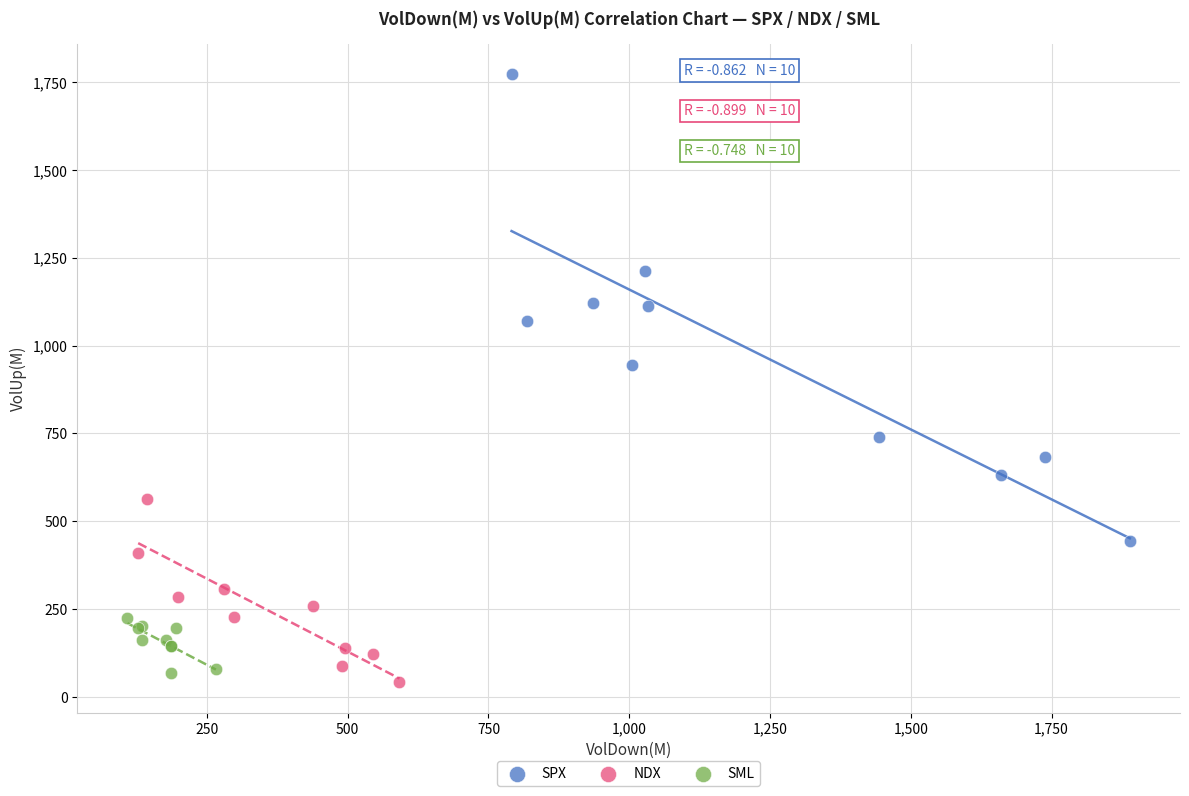

Which series reaches the maximum Y coordinate?

SPX